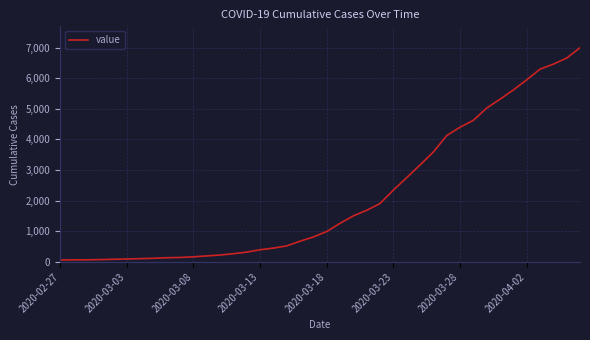

What is the difference between the maximum and minimum values?

6931